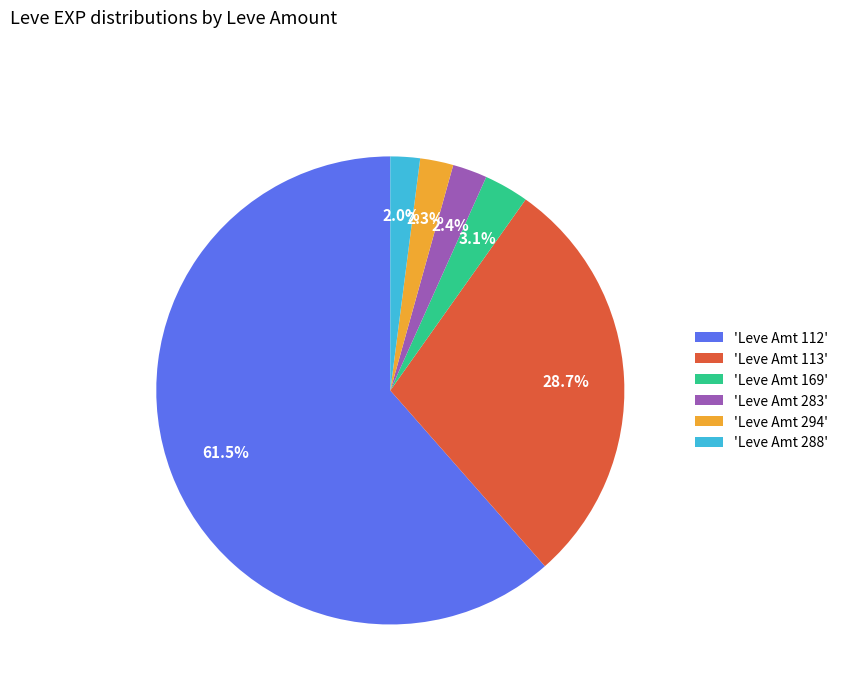

Does any single category account for the majority?

Yes